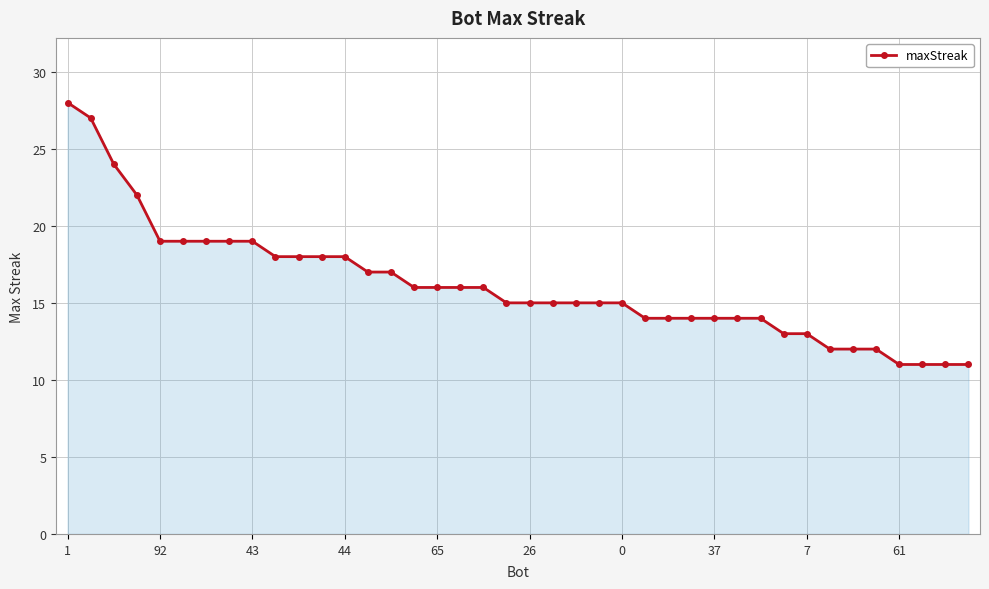

What is the value of the 25th point from the left?

15